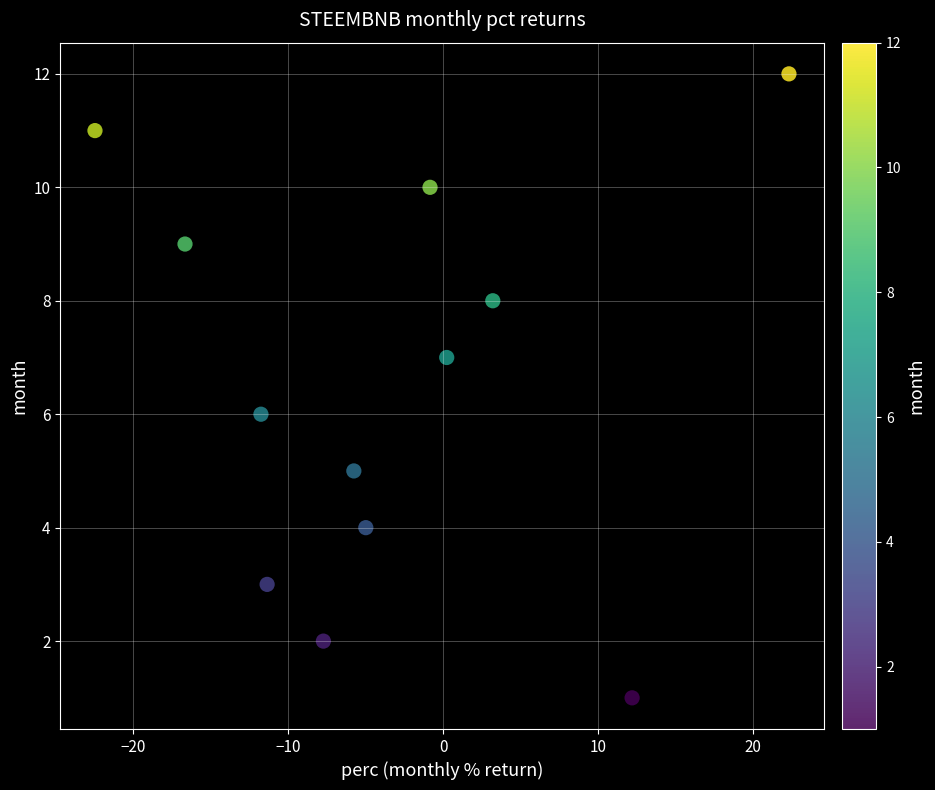

What is the range of Y values (max minus min)?

11